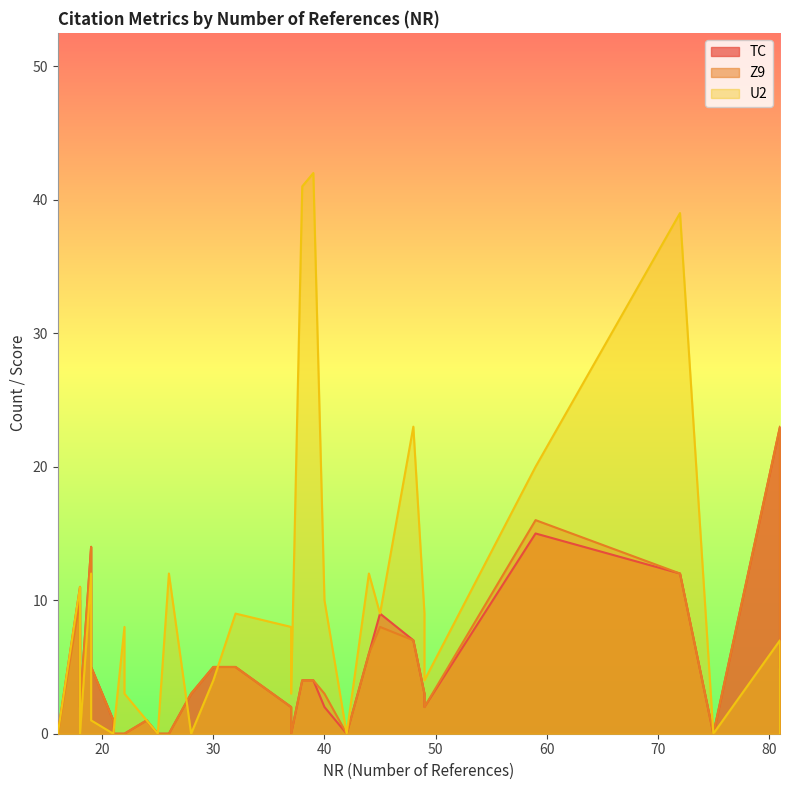

What is the spread (max minus min) of values at 45?

1